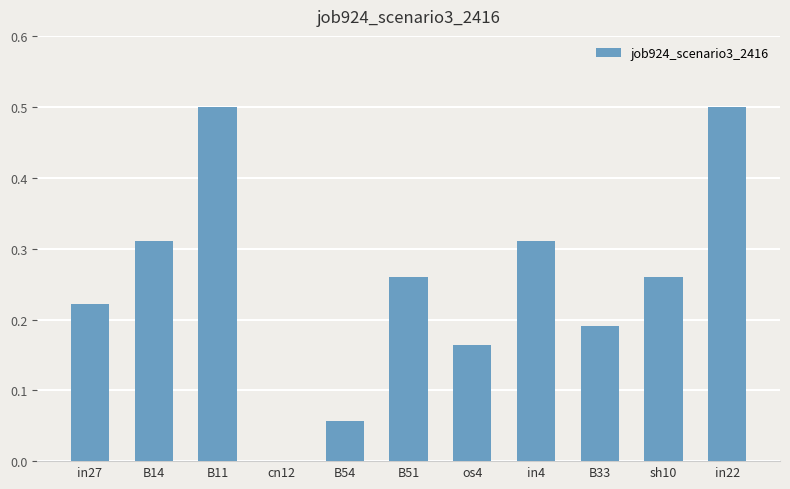

What is the maximum value shown in the chart?

0.5